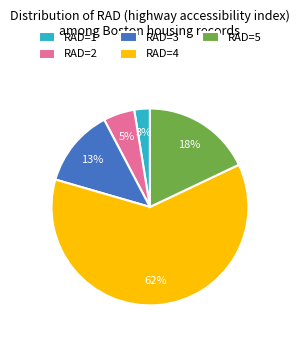

To the nearest percent, what is the average slice percentage?

20%